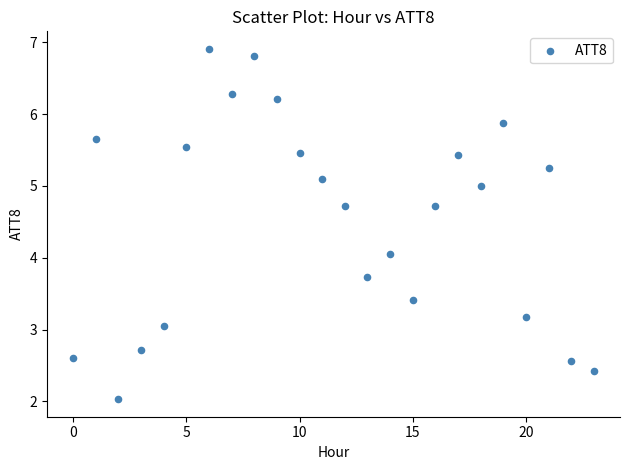

What is the range of Y values (max minus min)?

4.9